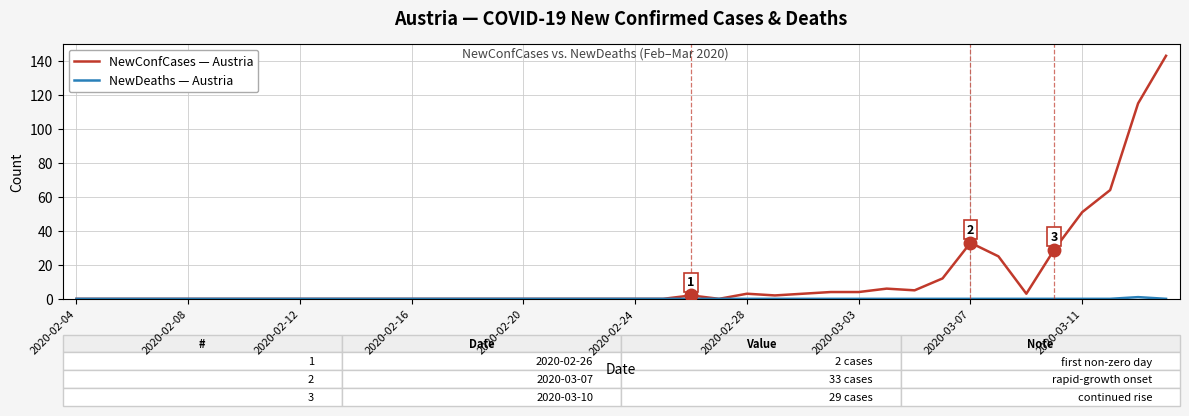

What is the greatest value displayed?

143